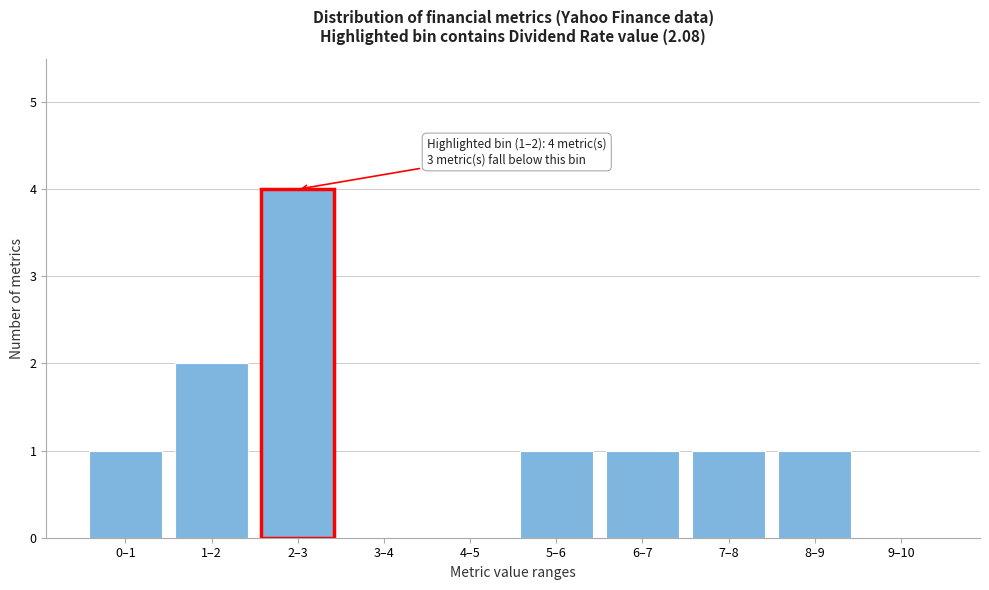

Reading left to right, what are all the values shown in this chart?

0–1=1	1–2=2	2–3=4	3–4=0	4–5=0	5–6=1	6–7=1	7–8=1	8–9=1	9–10=0